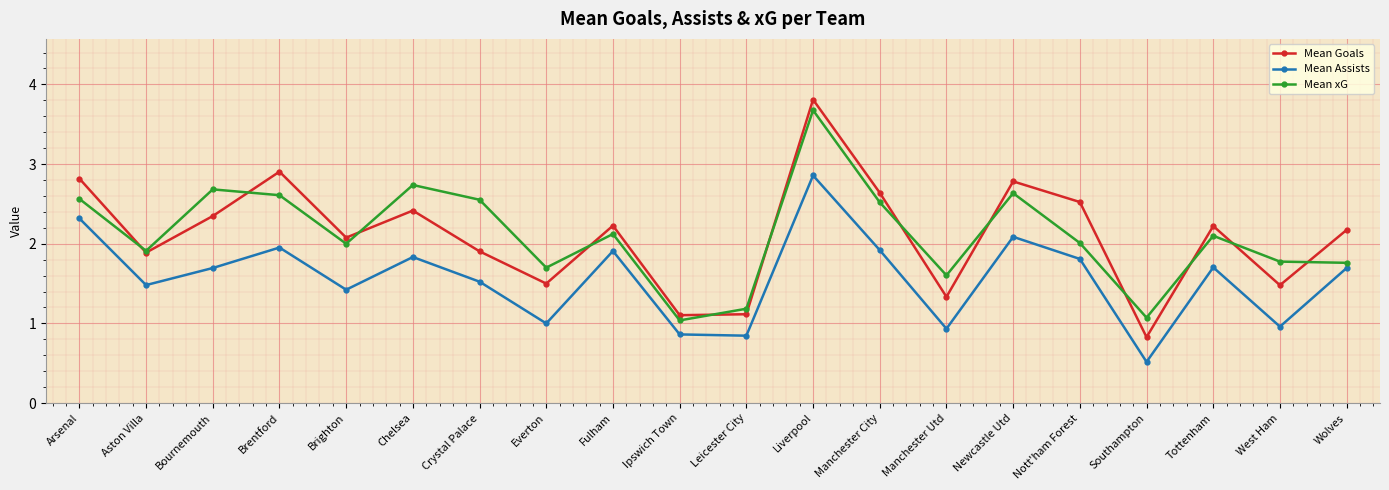

Between Brighton and Nott'ham Forest, which series saw the biggest shift?

Mean Goals